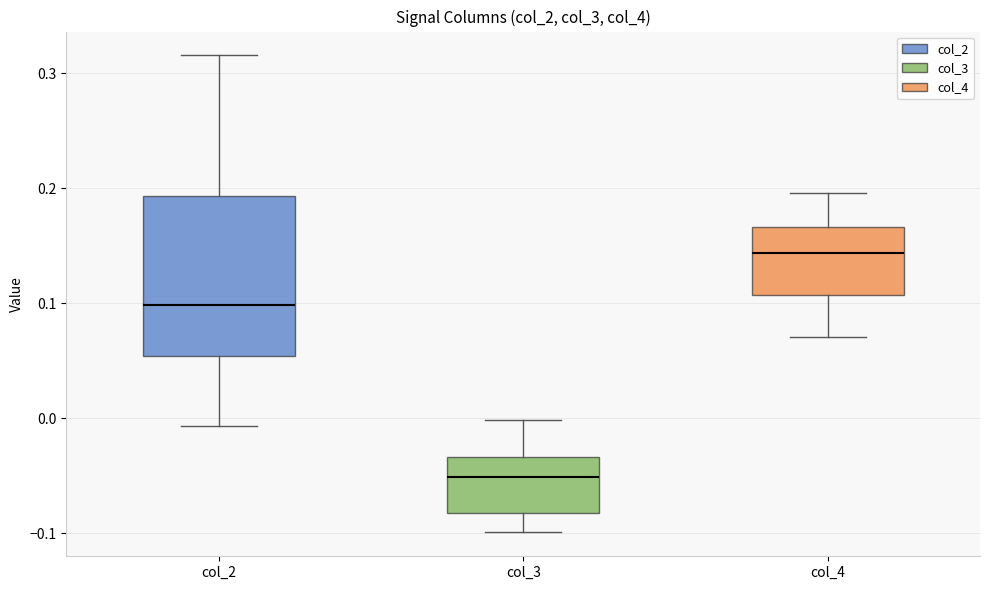

Reading left to right, transcribe this box plot: for each box, give where its median line is, the range the box spans, and where its two whiskers end, as read against the y-axis. The values are not printed on the chart, so give them approximately, as read against the axis.

col_2: median 0.10, box 0.05 to 0.19, whiskers -0.01 to 0.32
col_3: median -0.05, box -0.08 to -0.03, whiskers -0.10 to 0.00
col_4: median 0.14, box 0.11 to 0.17, whiskers 0.07 to 0.20